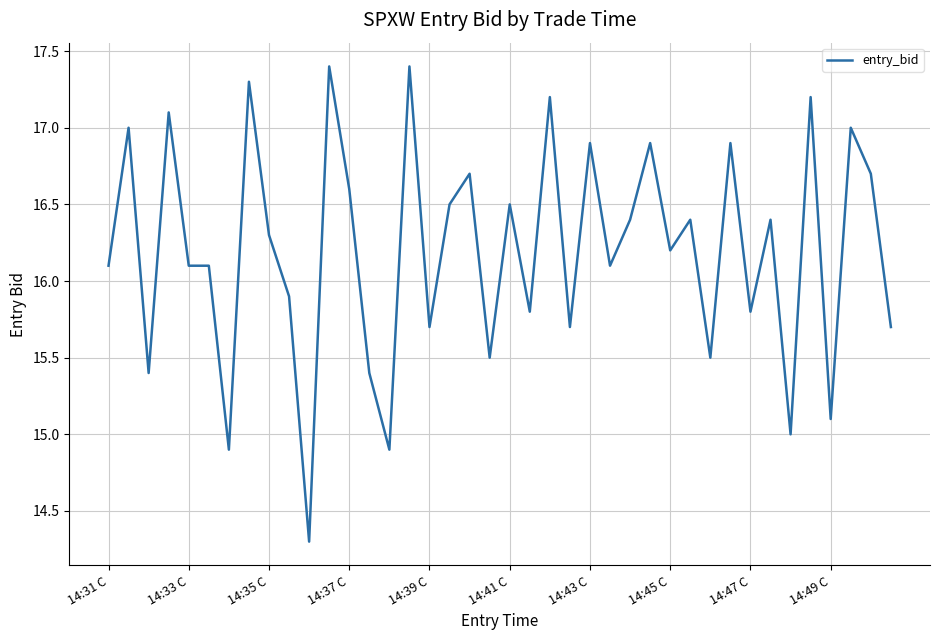

Reading left to right, transcribe all the data shown in this chart.

16.1	17.0	15.4	17.1	16.1	16.1	14.9	17.3	16.3	15.9	14.3	17.4	16.6	15.4	14.9	17.4	15.7	16.5	16.7	15.5	16.5	15.8	17.2	15.7	16.9	16.1	16.4	16.9	16.2	16.4	15.5	16.9	15.8	16.4	15.0	17.2	15.1	17.0	16.7	15.7